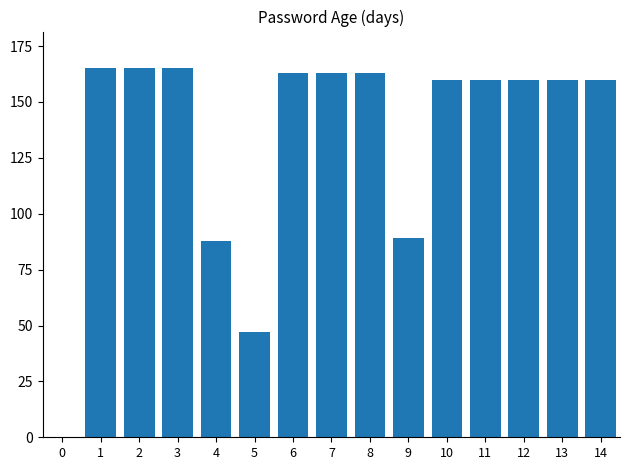

What is the sum of all values?

2008